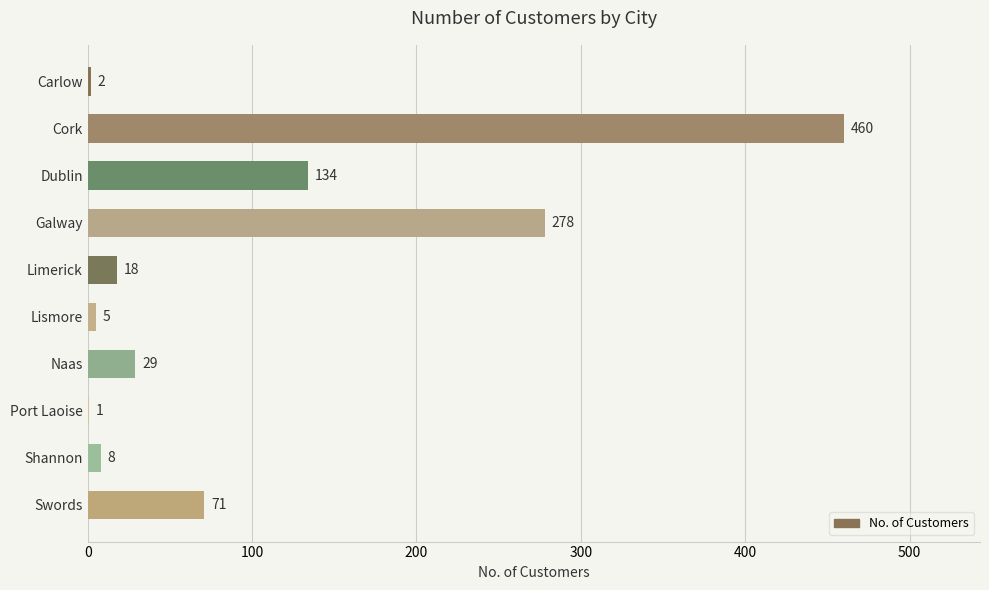

Where is the data nearest to the value 230?

Galway